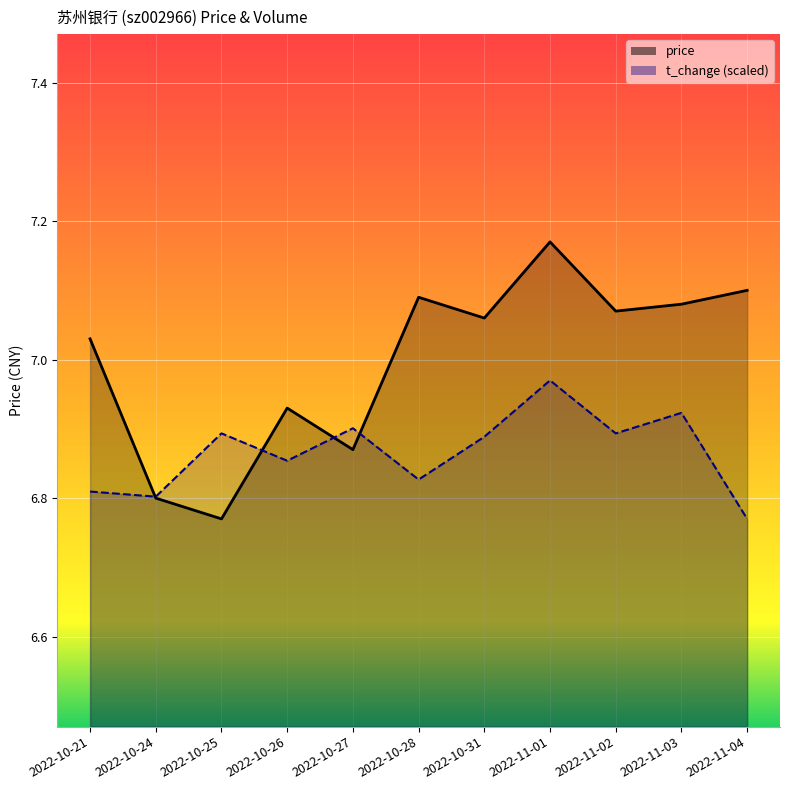

Which category has the highest value in the price series?

2022-11-01